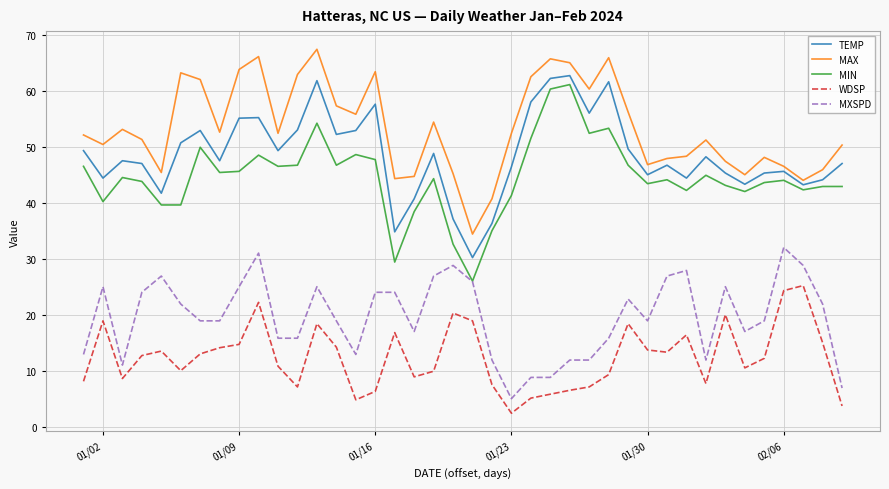

What is the average value of the WDSP series?

12.5